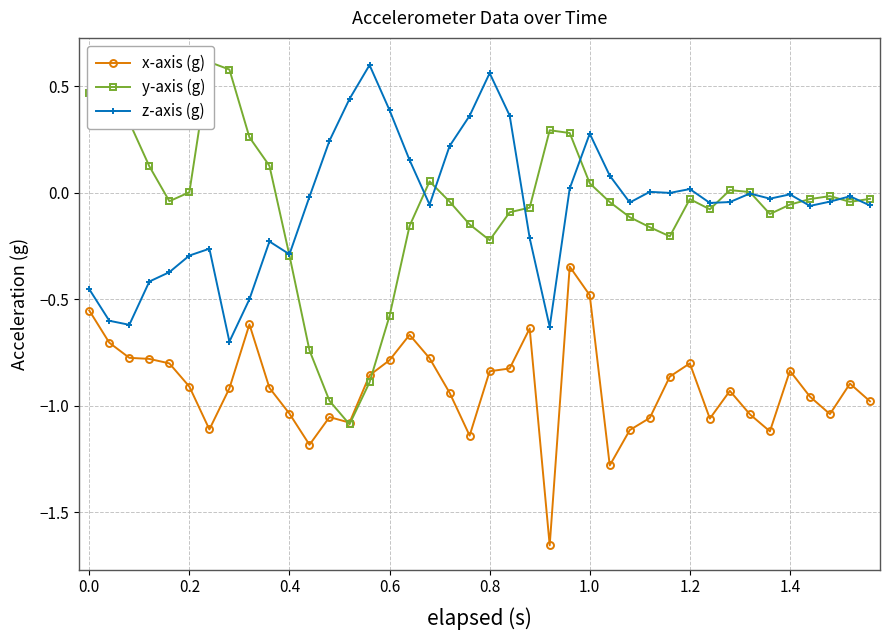

How many interior local valleys does the z-axis (g) series have?

10